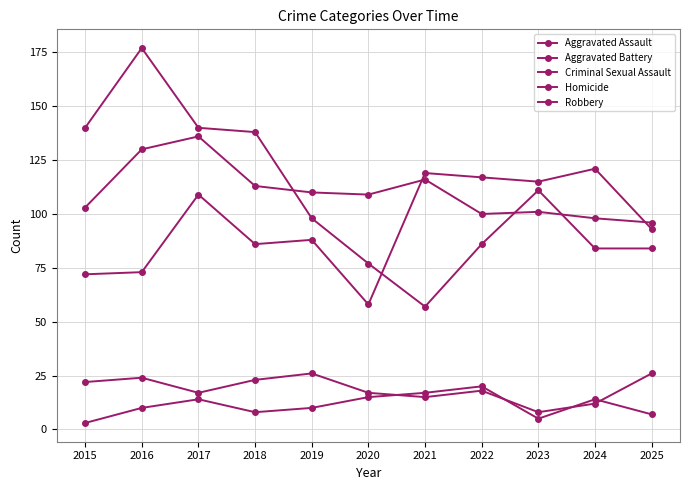

What is the value of the Robbery point at the 9th from the left?

111